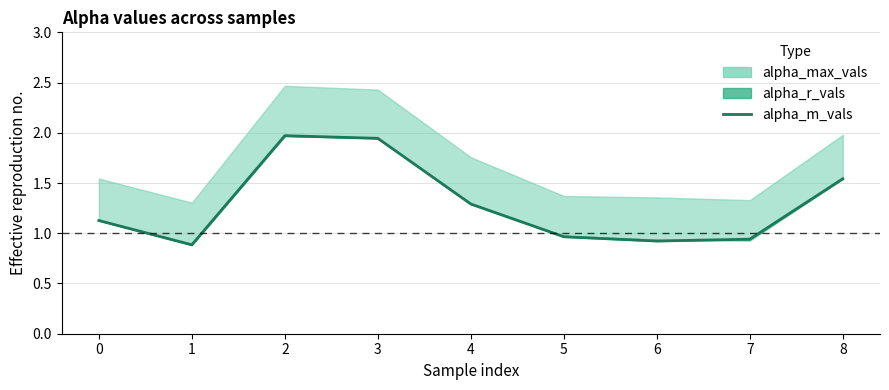

Rank the categories by value from lowest to highest.

1, 6, 7, 5, 0, 4, 8, 3, 2